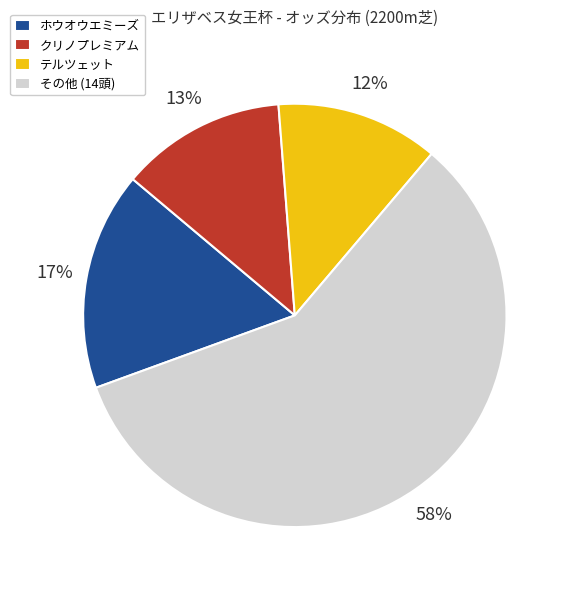

Which category has the biggest portion of the pie?

その他 (14頭)